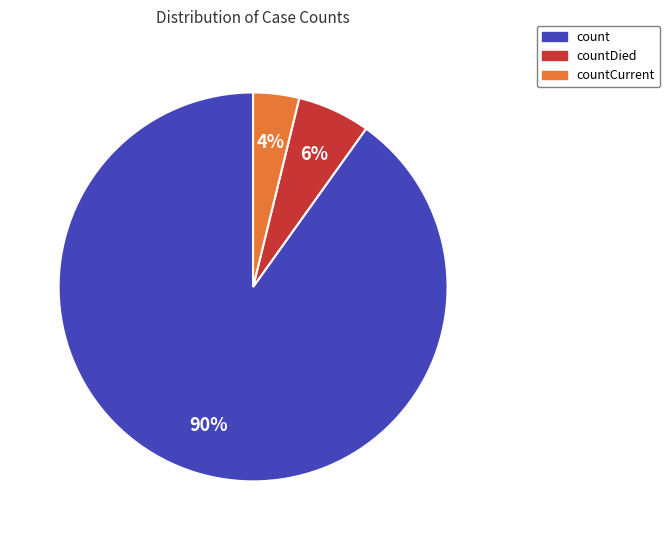

Does any single category account for the majority?

Yes